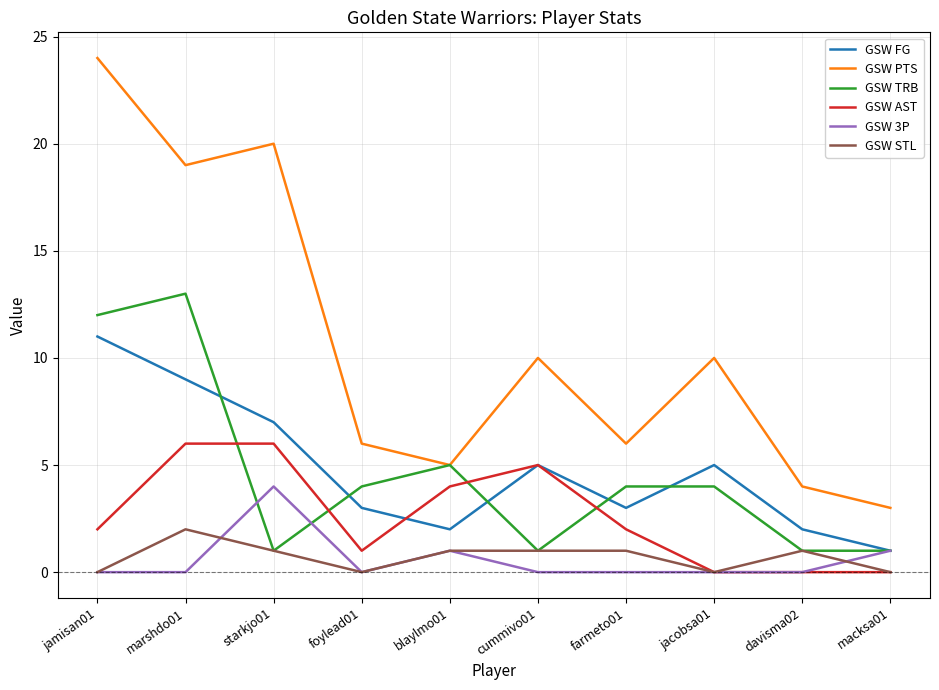

What is the total value across all series at marshdo01?

49